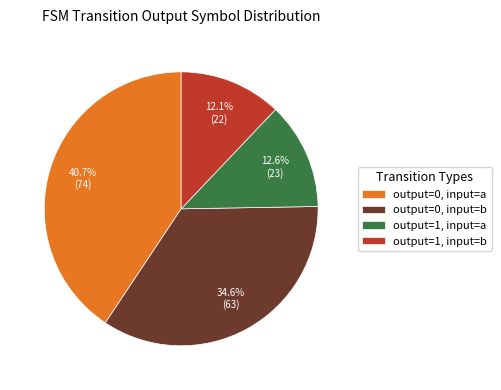

Which slice is the smallest?

output=1, input=b